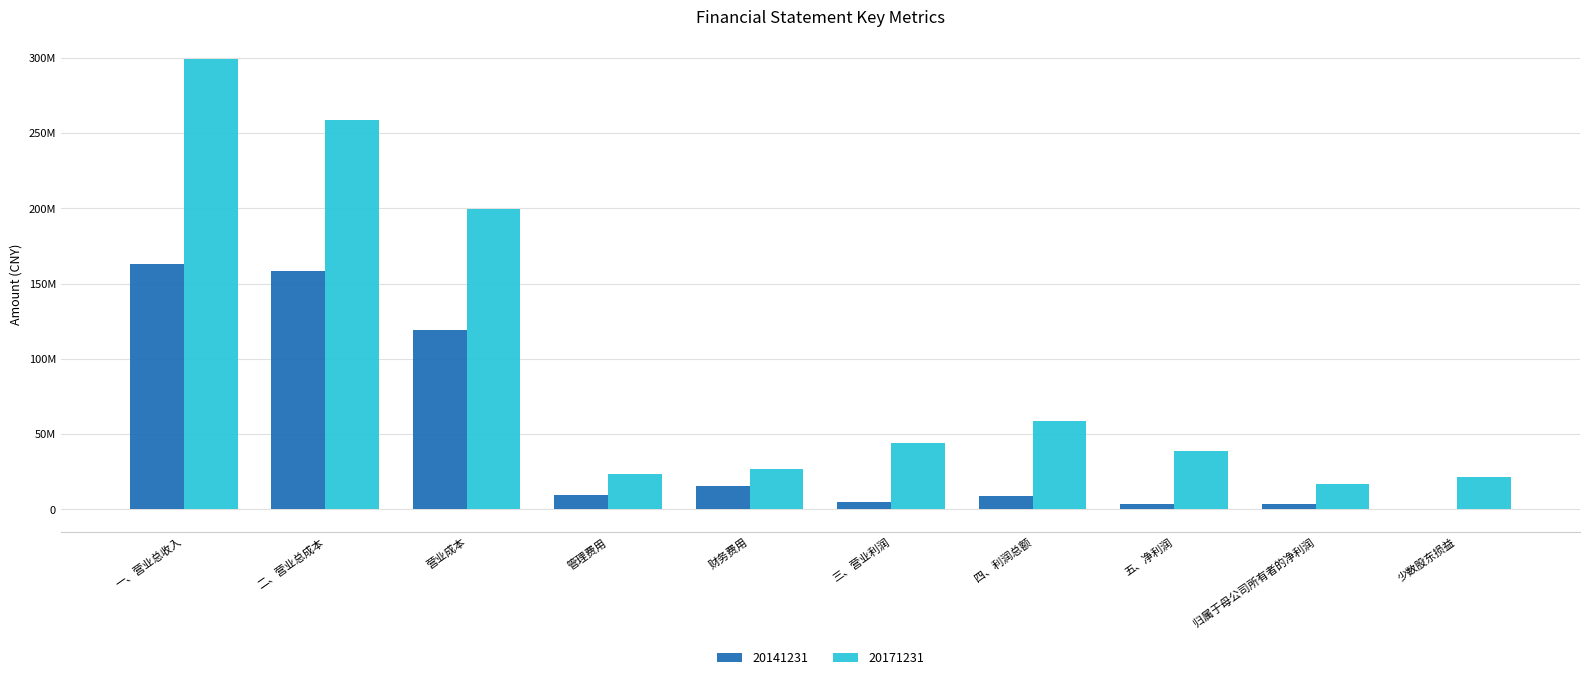

What are all the series names shown in the legend?

20141231, 20171231